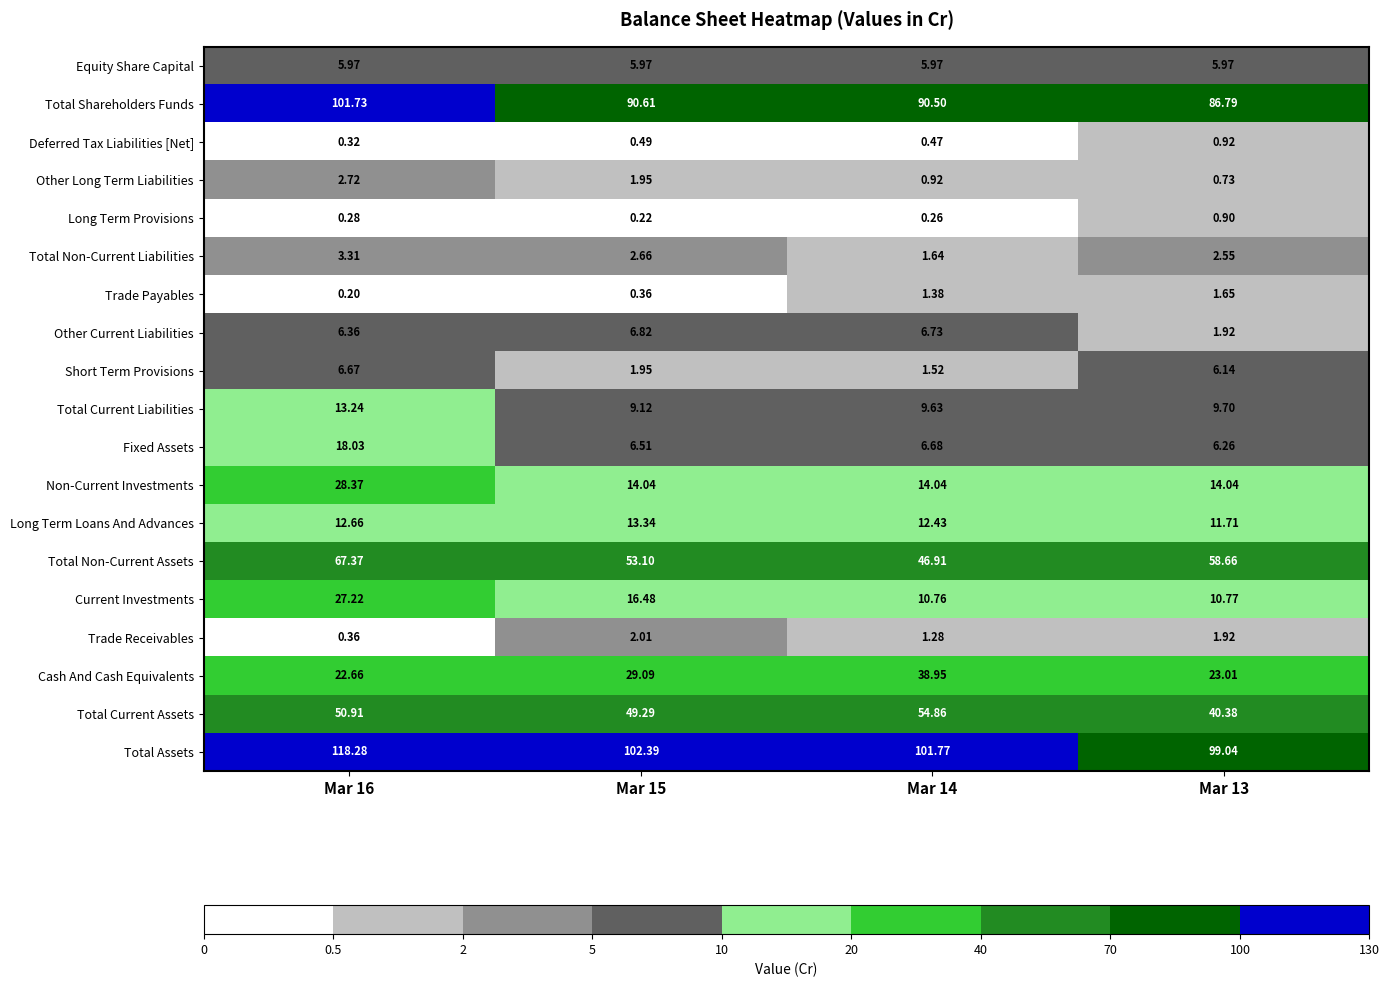

List the series in order of their peak value, highest first.

Total Assets, Total Shareholders Funds, Total Non-Current Assets, Total Current Assets, Cash And Cash Equivalents, Non-Current Investments, Current Investments, Fixed Assets, Long Term Loans And Advances, Total Current Liabilities, Other Current Liabilities, Short Term Provisions, Equity Share Capital, Total Non-Current Liabilities, Other Long Term Liabilities, Trade Receivables, Trade Payables, Deferred Tax Liabilities [Net], Long Term Provisions